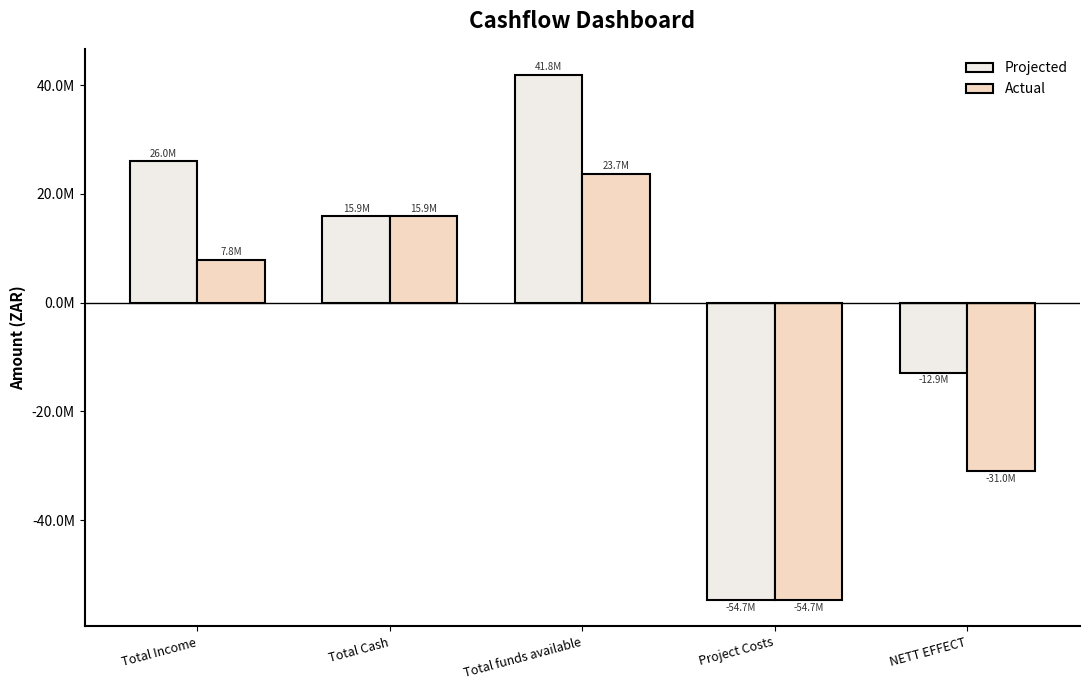

What is the value of the Actual bar at the 1st from the left?

7819042.0